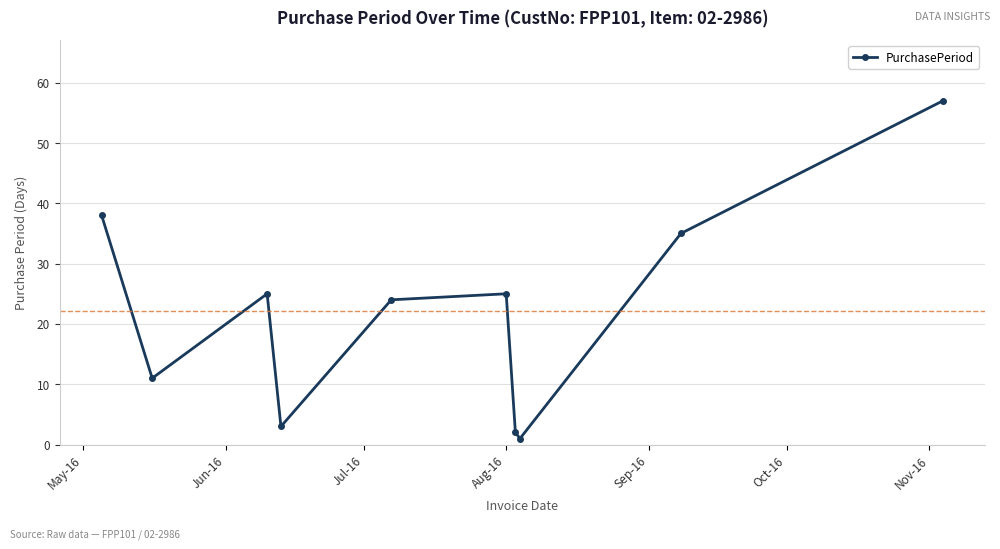

How many interior local valleys (lower than both neighbors) does the data have?

3